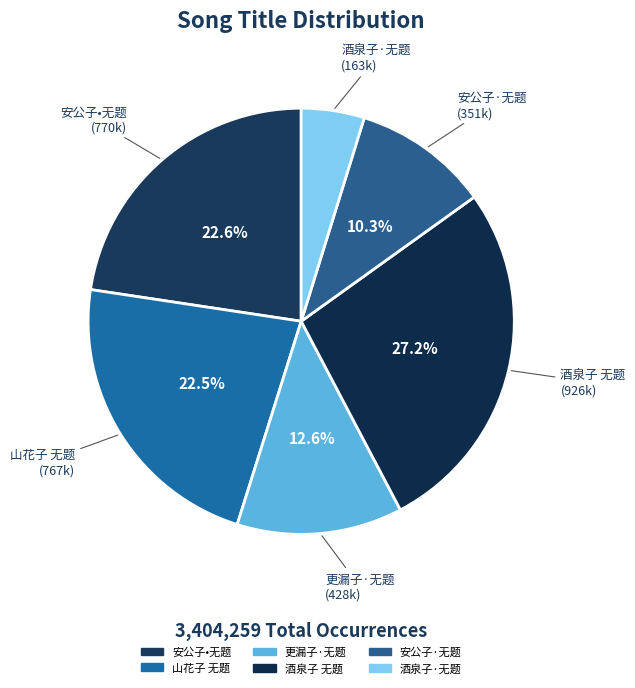

What portion of the pie excludes 山花子 无题?

77.5%